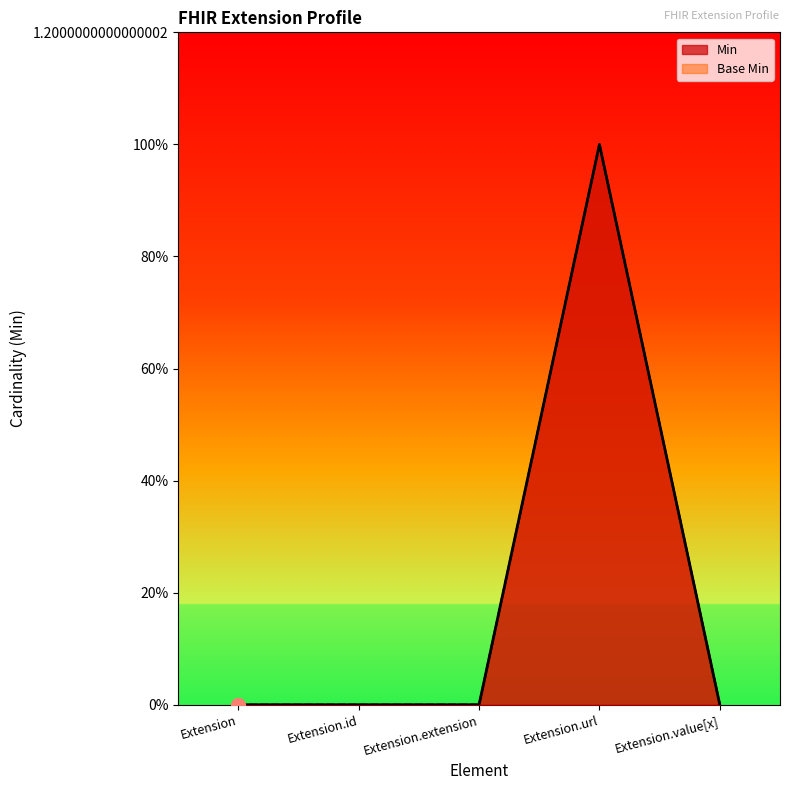

Rank the series by their maximum value, from lowest to highest.

Min, Base Min